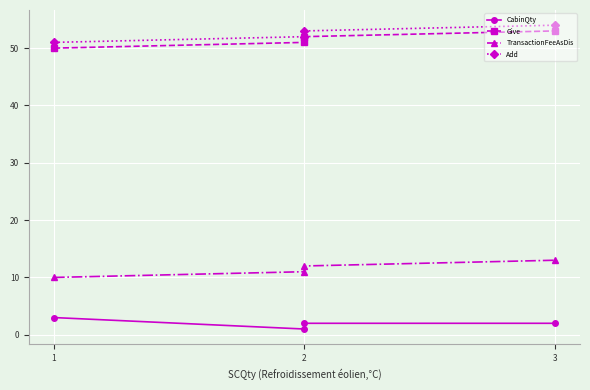

At which label does Give first exceed 52?

3